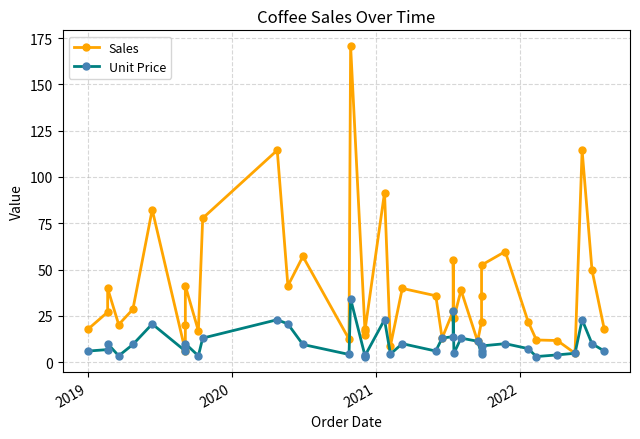

Which series has the largest total across all categories?

Sales